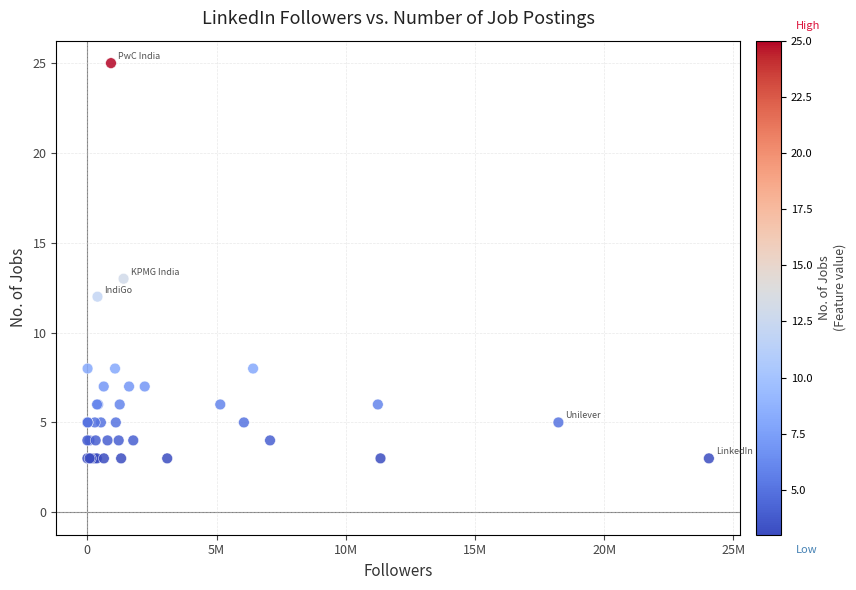

What Y value in the scatter plot is closest to 14?

13